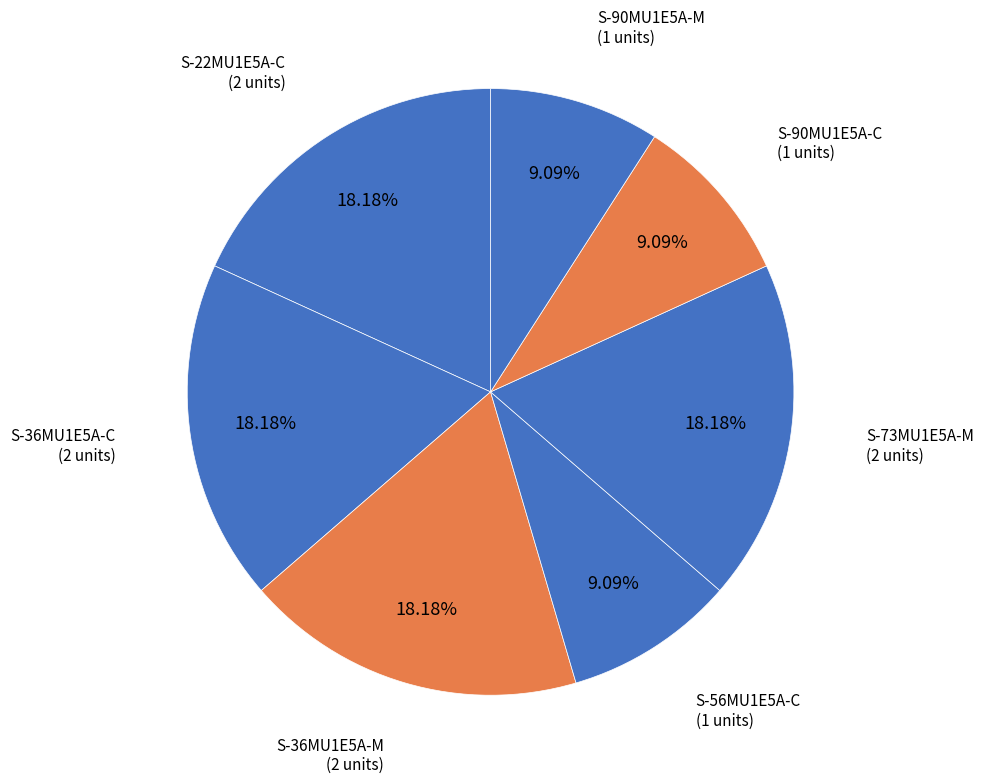

Do S-22MU1E5A-C and S-90MU1E5A-M together represent more than half of the pie?

No